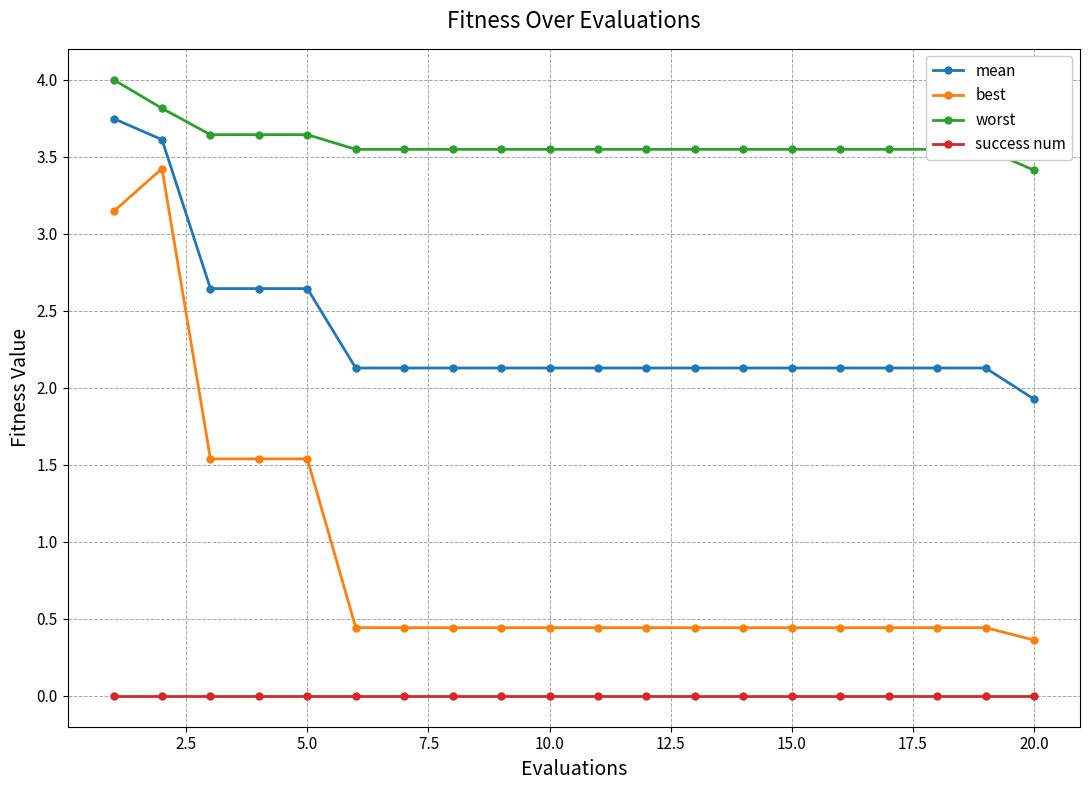

List the series in order of their peak value, lowest first.

success num, best, mean, worst